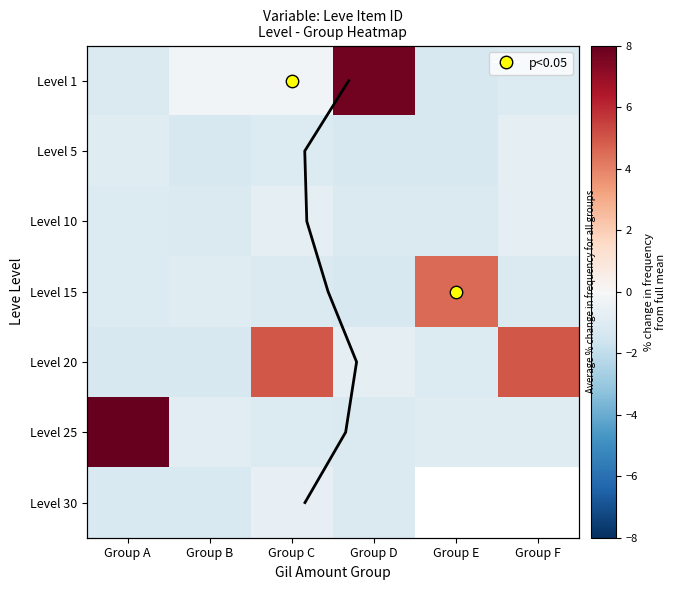

What is the spread (max minus min) of values at Group C?

6.1